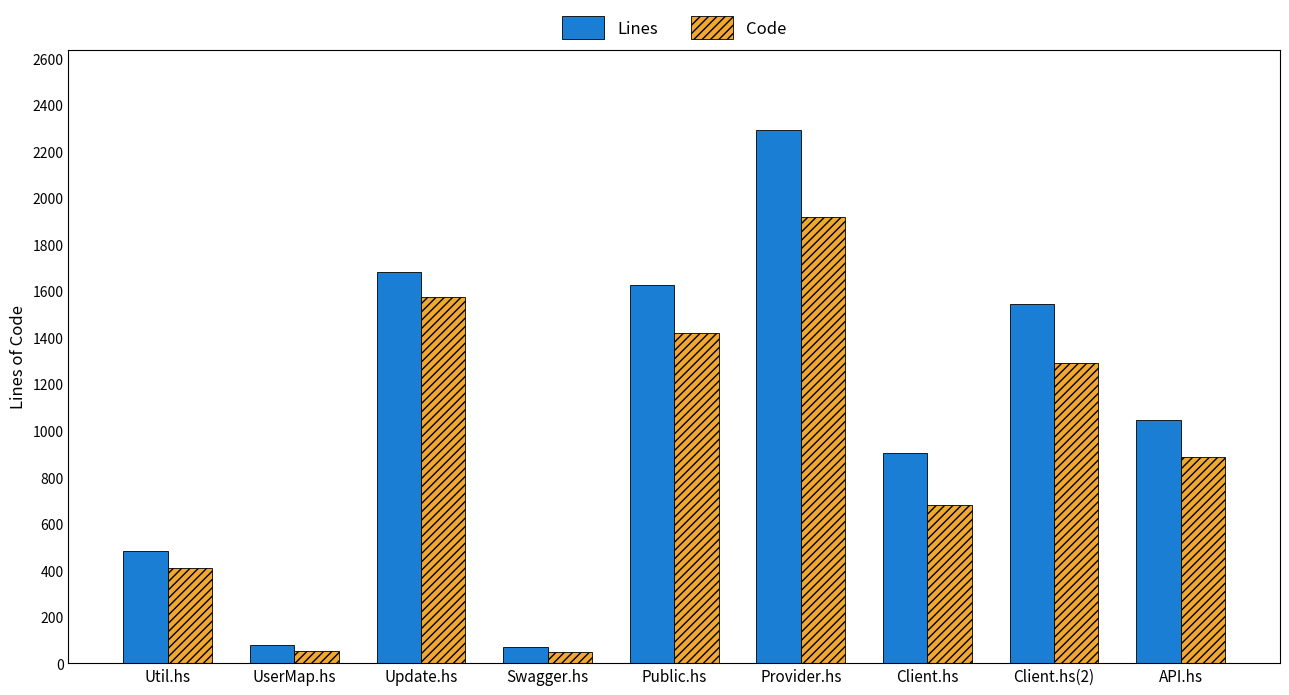

How many values in the Code series are below 888?

4